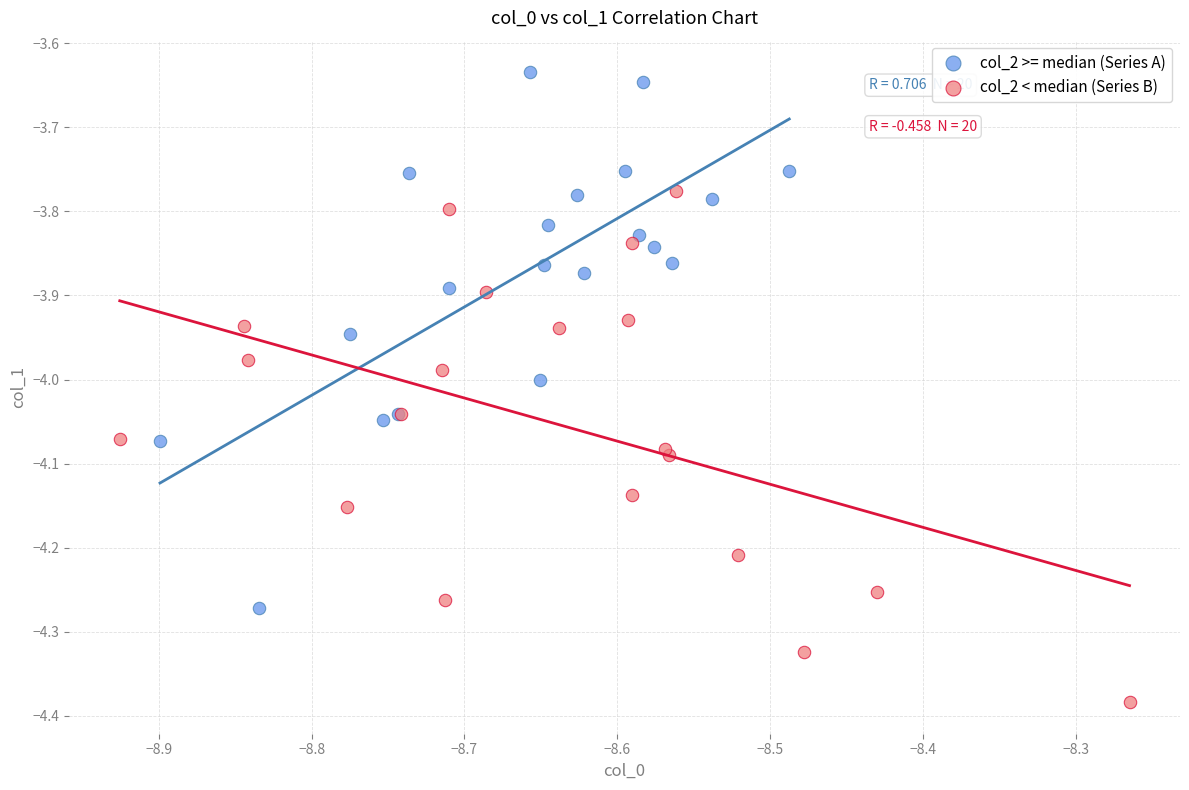

Which series has the widest spread of Y values?

col_2 >= median (Series A)